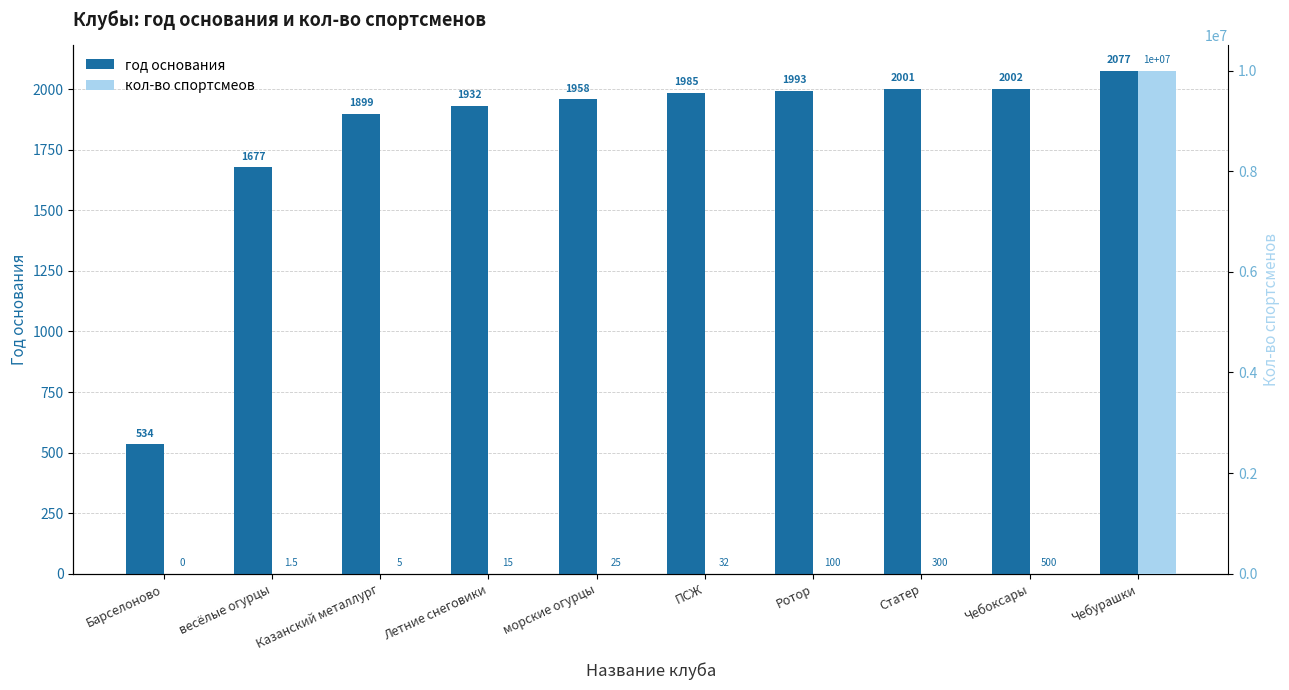

Which series has the largest total across all categories?

кол-во спортсмеов